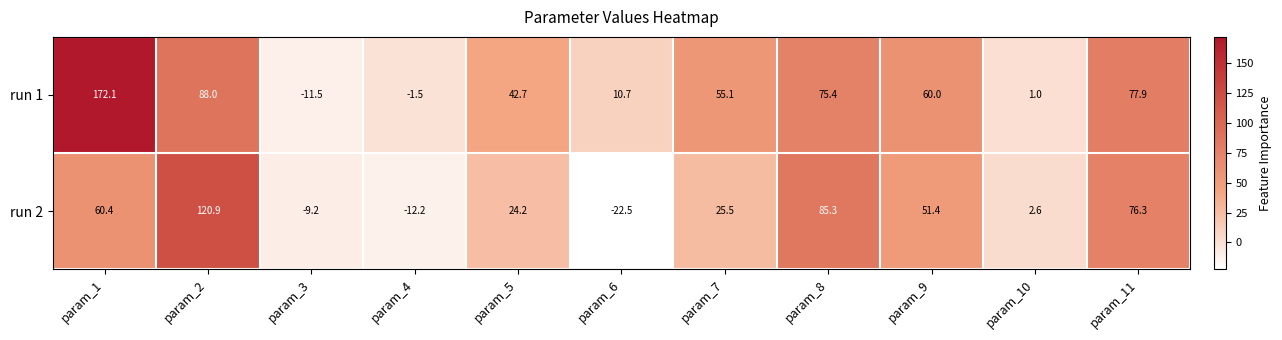

What is the sum of all run 1 values?

569.9